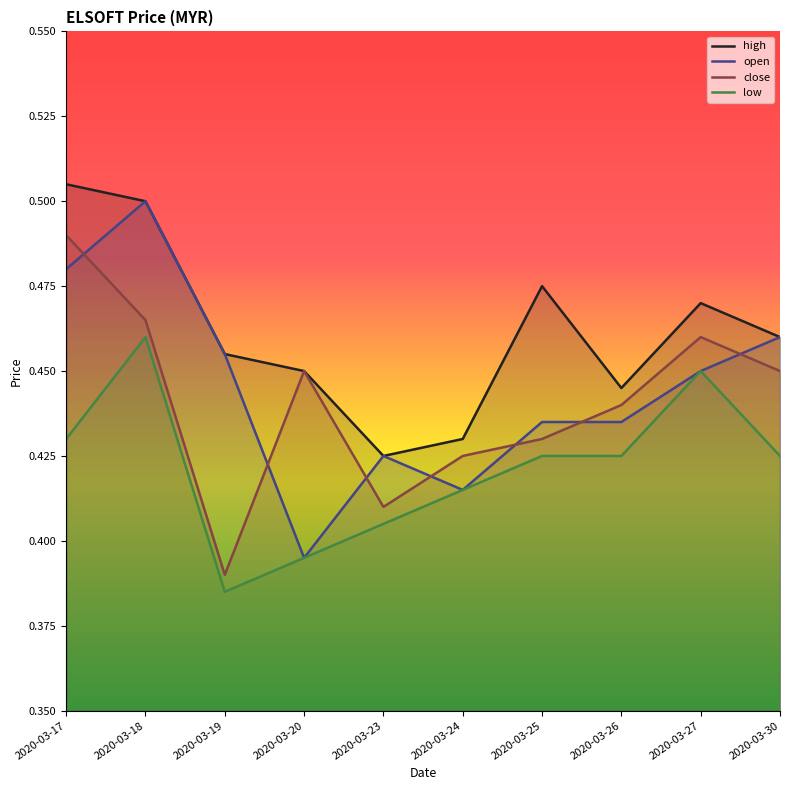

What are all the series names shown in the legend?

high, open, close, low